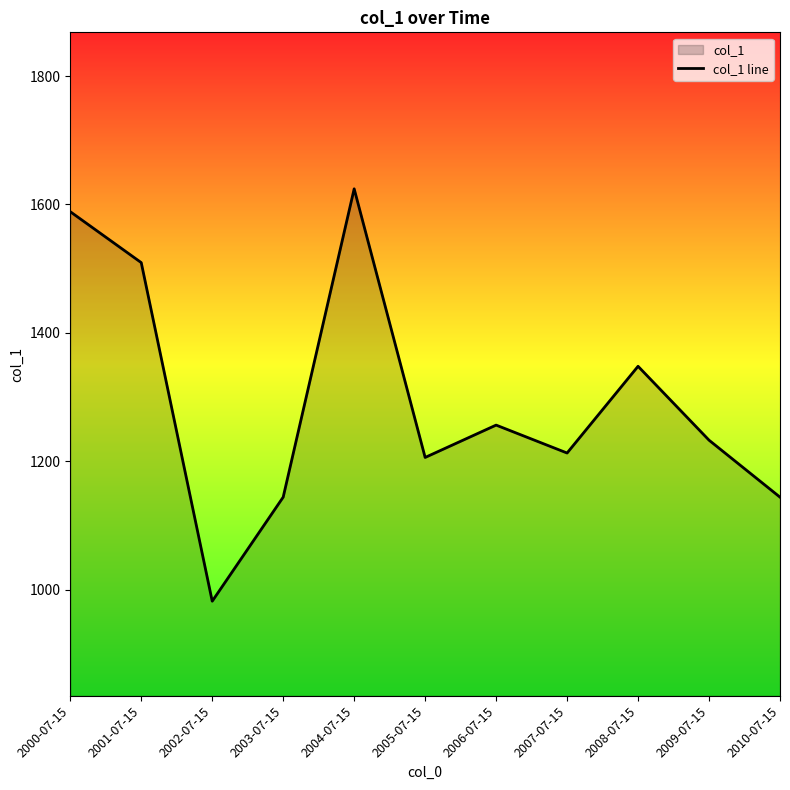

List the labels in order of value, largest first.

2004-07-15, 2000-07-15, 2001-07-15, 2008-07-15, 2006-07-15, 2009-07-15, 2007-07-15, 2005-07-15, 2003-07-15, 2010-07-15, 2002-07-15